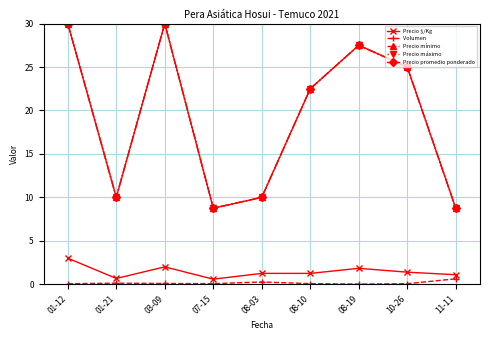

List the labels in order of Precio máximo value, smallest first.

07-15, 11-11, 01-21, 08-03, 08-10, 10-26, 08-19, 01-12, 03-09